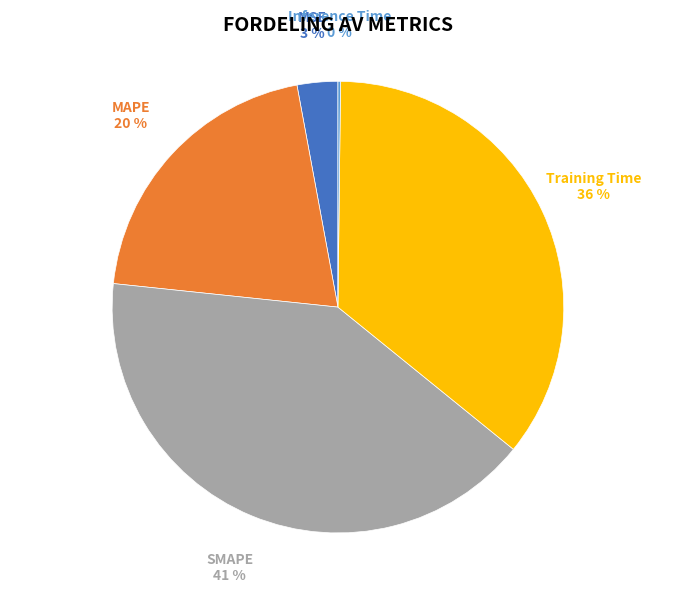

Does any single category account for the majority?

No